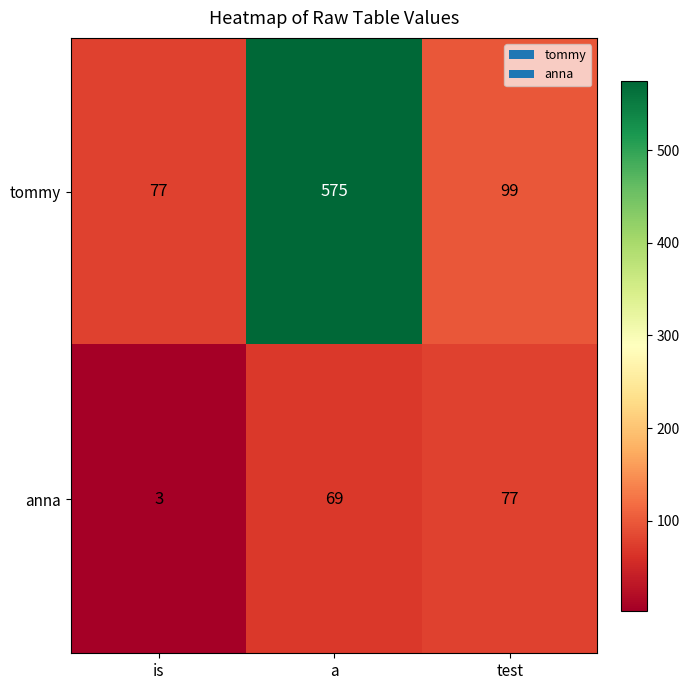

What is the total value across all series at a?

644